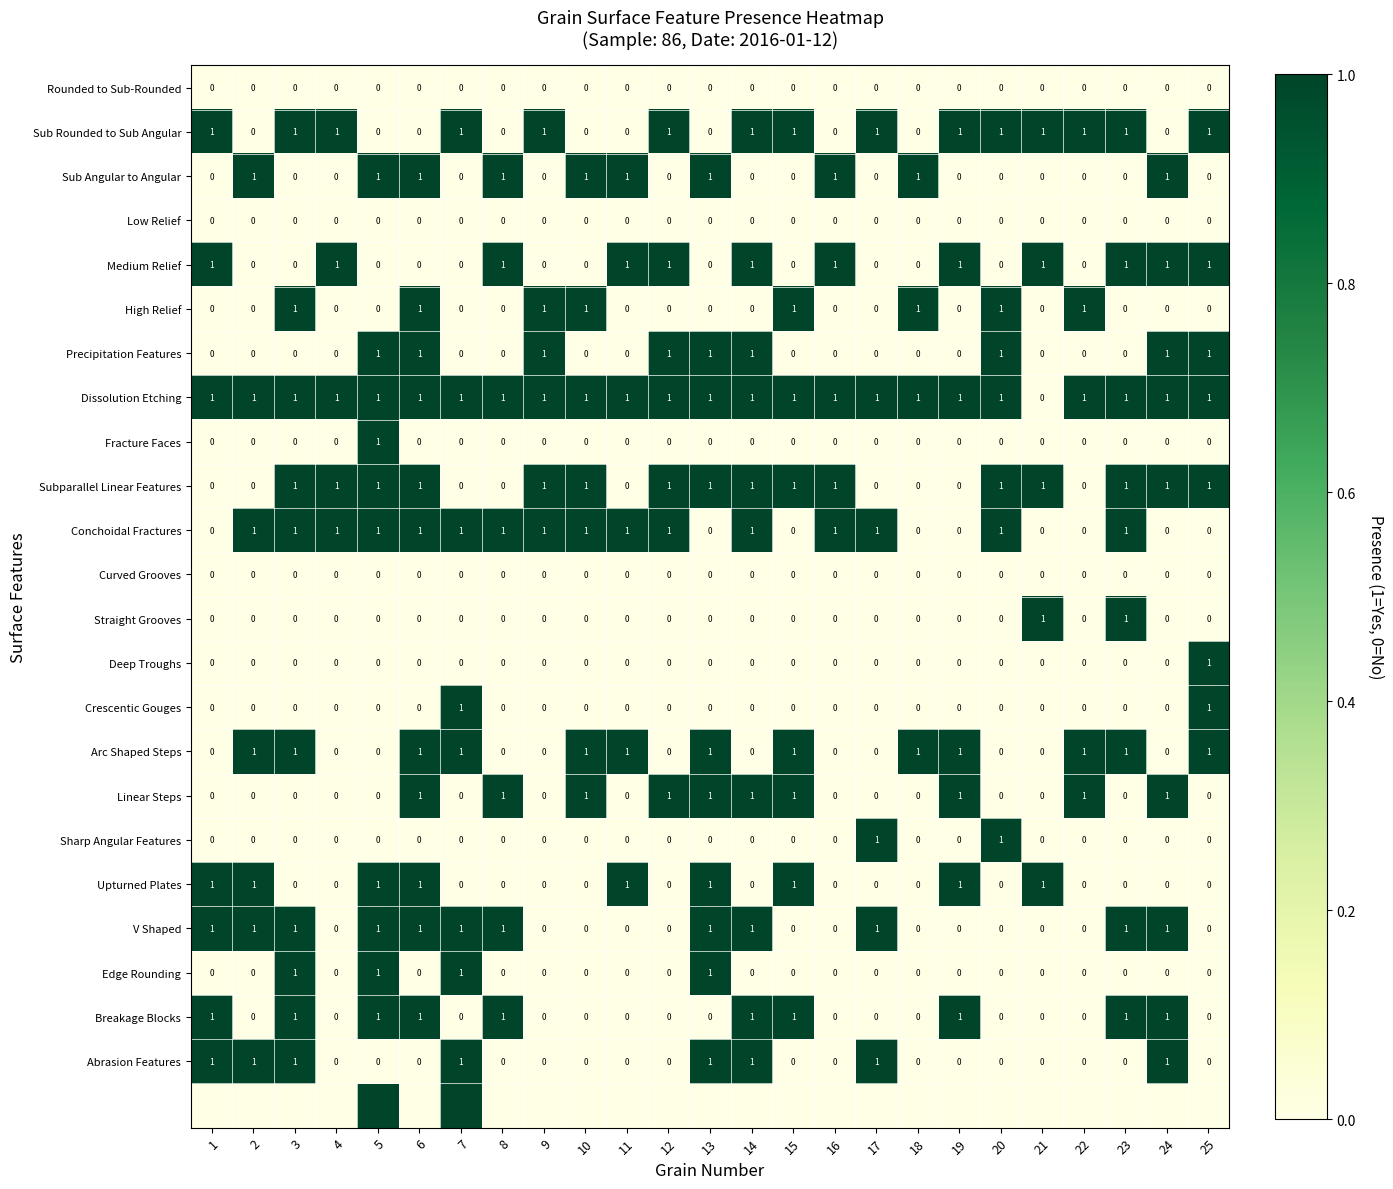

At which label is Abrasion Features closest to 0?

4